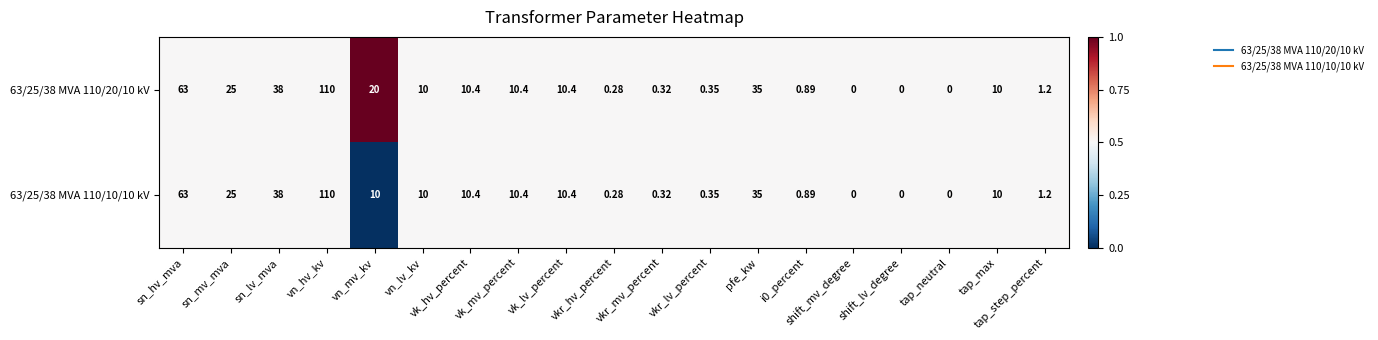

Which category has the highest value across all series?

vn_hv_kv